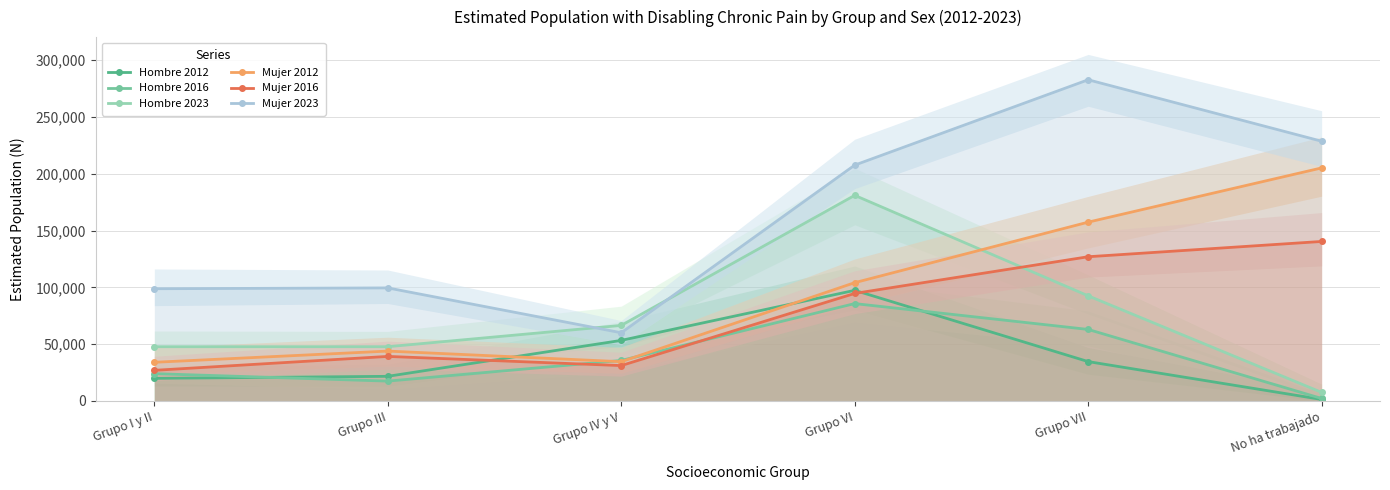

True or false: Hombre 2012 and Hombre 2023 intersect in this chart.

False